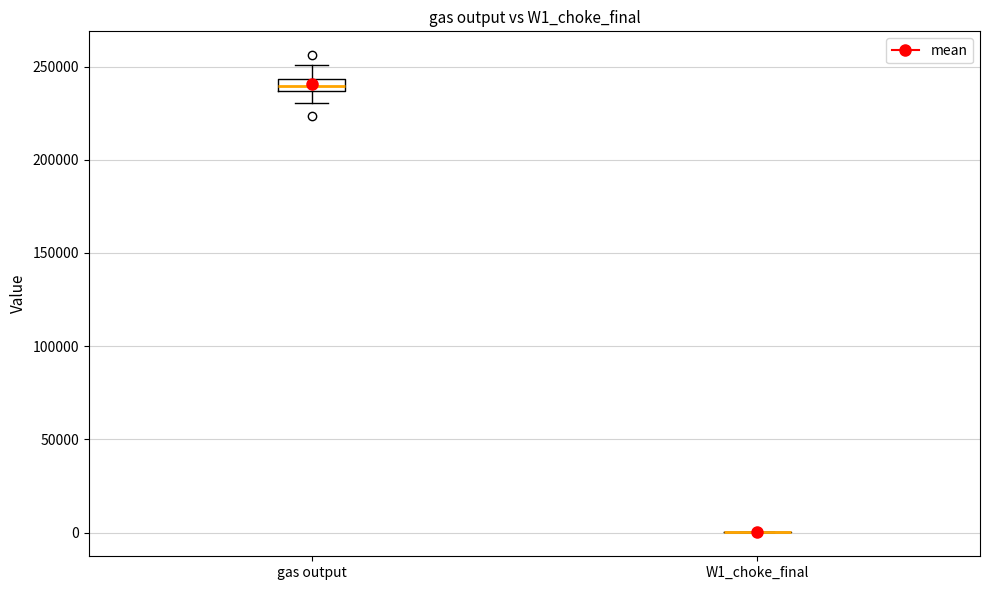

Which box is the tallest, from its lower edge to its upper edge?

gas output